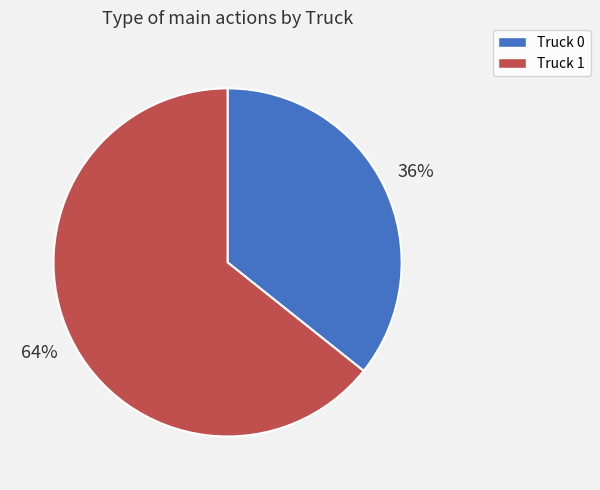

Which slice is the largest?

Truck 1